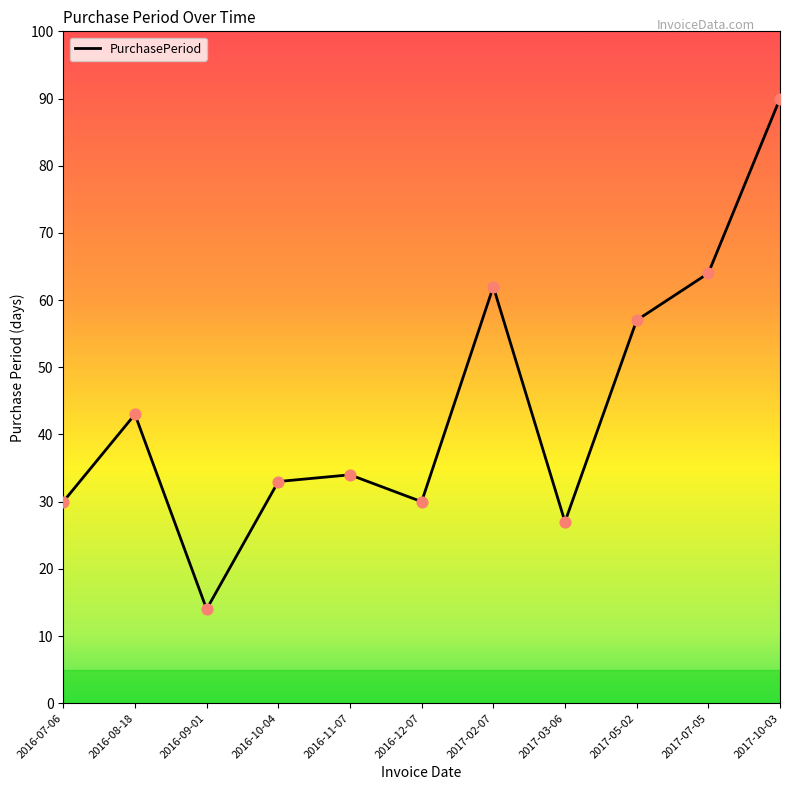

Between 2016-11-07 and 2017-07-05, which is larger?

2017-07-05